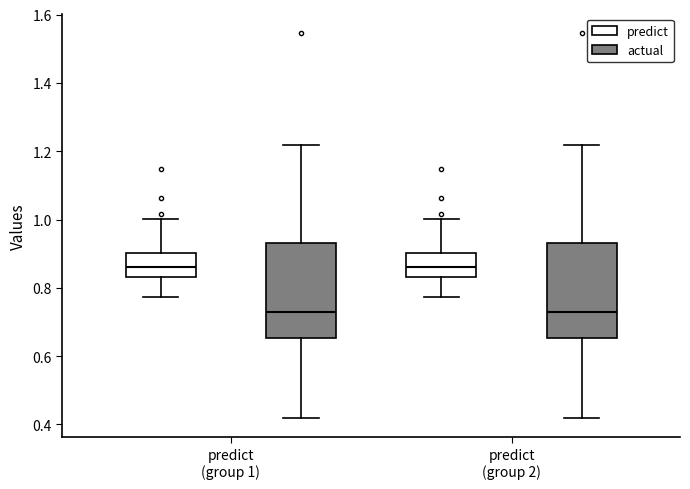

Reading left to right, read every box against the y-axis: the position of its median line, the range the box covers, and the ends of its whiskers. The values are not printed on the chart, so give them approximately, as read against the axis.

predict (group 1) (predict): median 0.86, box 0.84 to 0.90, whiskers 0.78 to 1.00
predict (group 1) (actual): median 0.72, box 0.66 to 0.94, whiskers 0.42 to 1.22
predict (group 2) (predict): median 0.86, box 0.84 to 0.90, whiskers 0.78 to 1.00
predict (group 2) (actual): median 0.72, box 0.66 to 0.94, whiskers 0.42 to 1.22